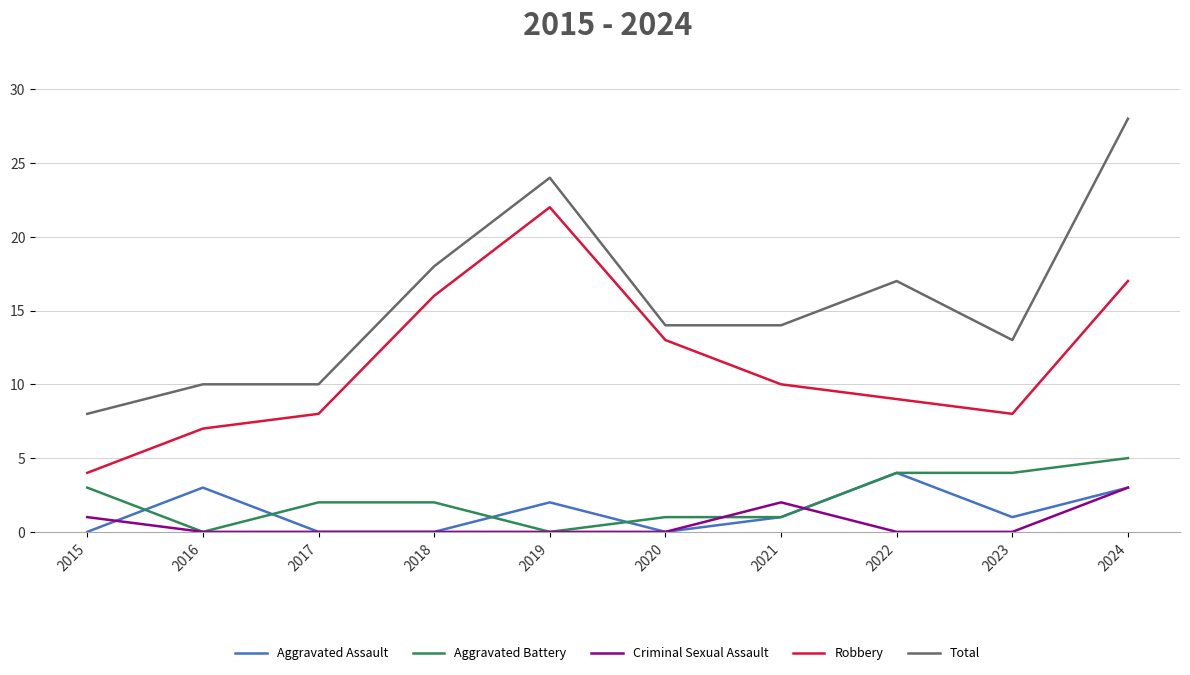

What is the difference between the maximum and minimum values in the Criminal Sexual Assault series?

3